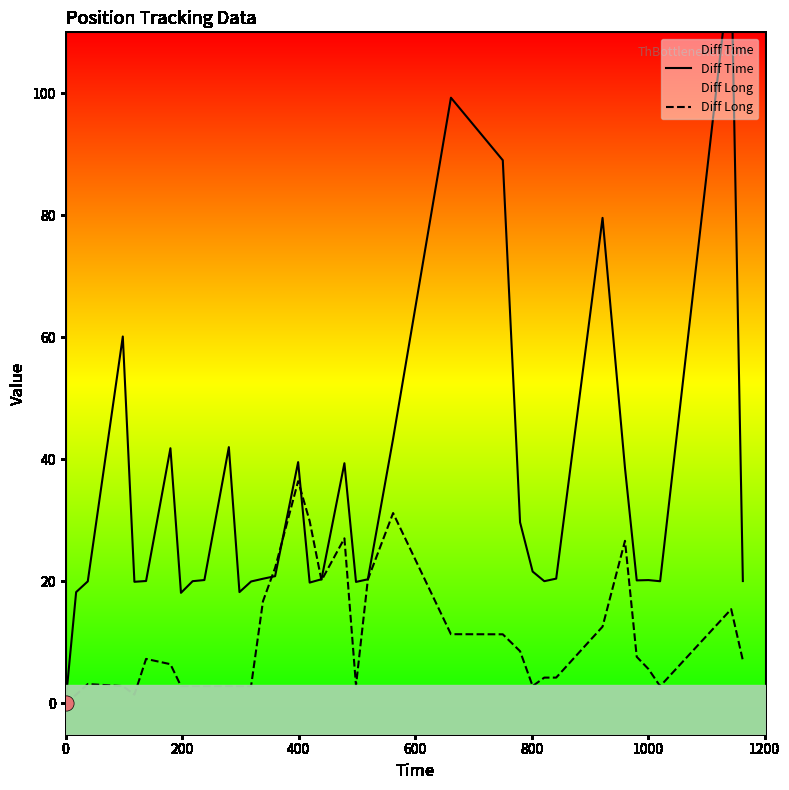

Is the value of Diff Long at 29 greater than the value of Diff Time at 27?

Yes